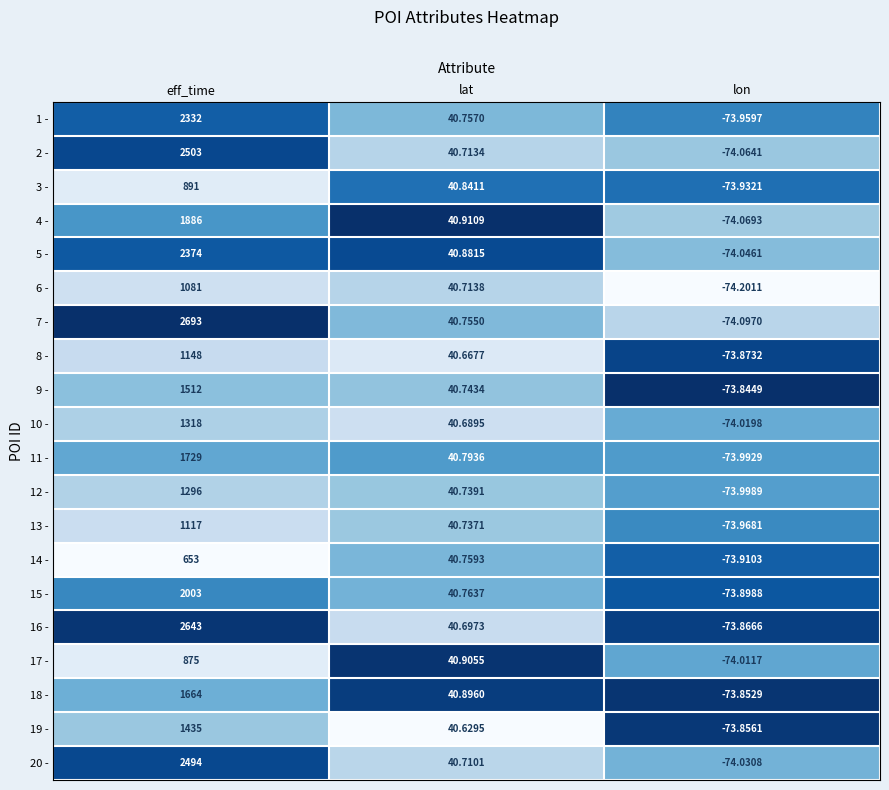

Rank the categories by 17 - value from highest to lowest.

eff_time, lat, lon